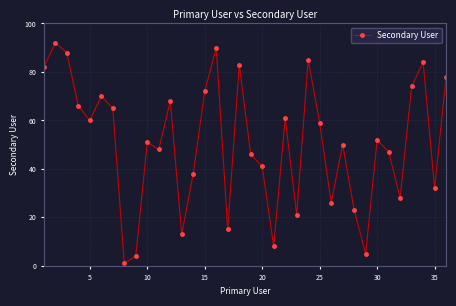

What is the difference between the maximum and minimum values?

91